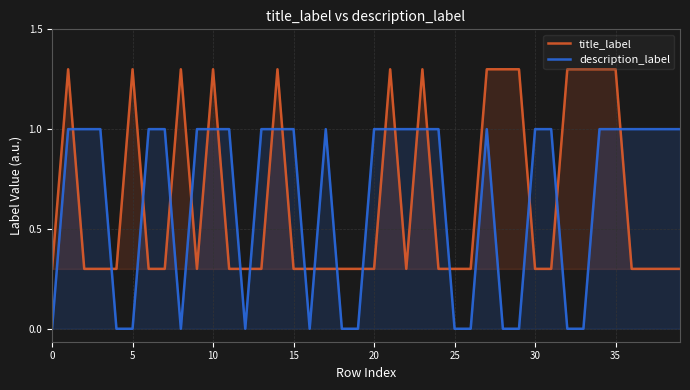

Which series has the largest range (max minus min)?

title_label